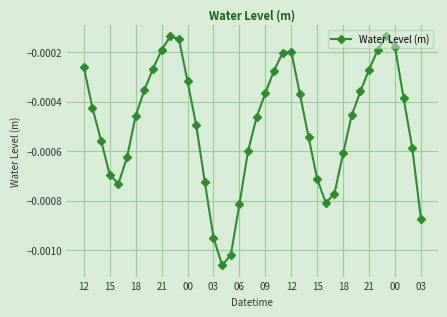

How many points are higher than both their immediate neighbors (excluding endpoints)?

3